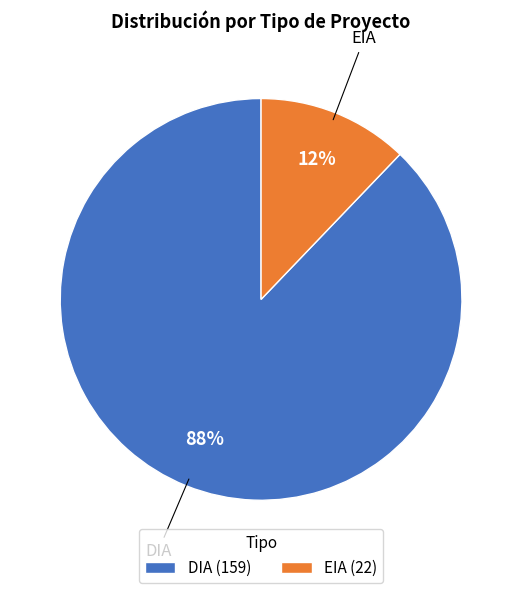

Which has a higher value, DIA or EIA?

DIA